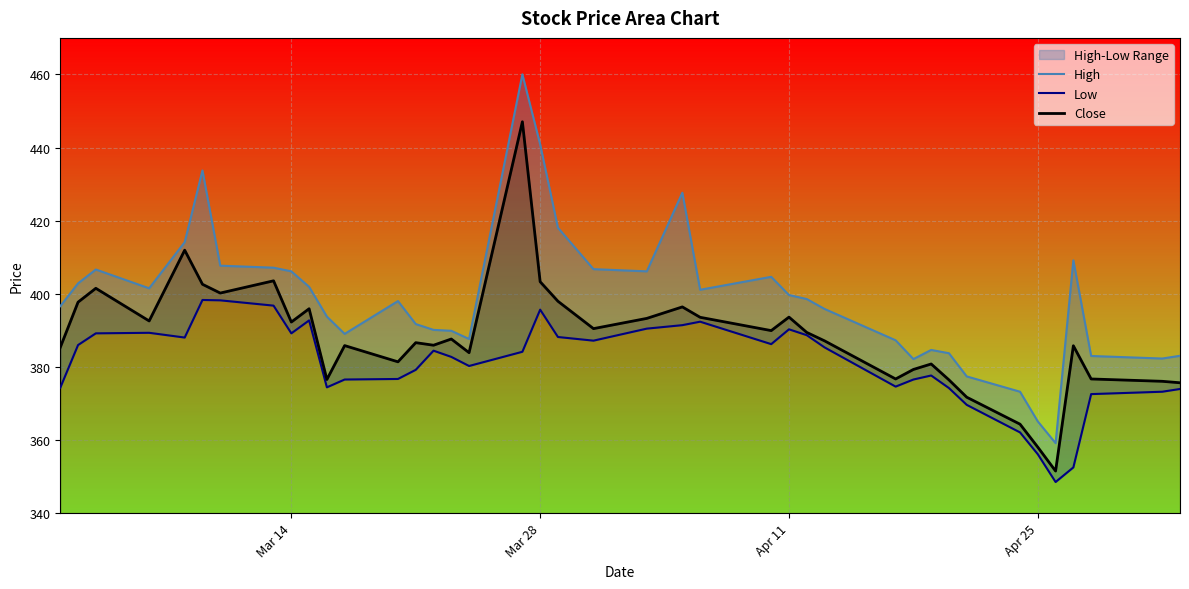

The value of Close at Mar 28 is 666.6. True or false?

False